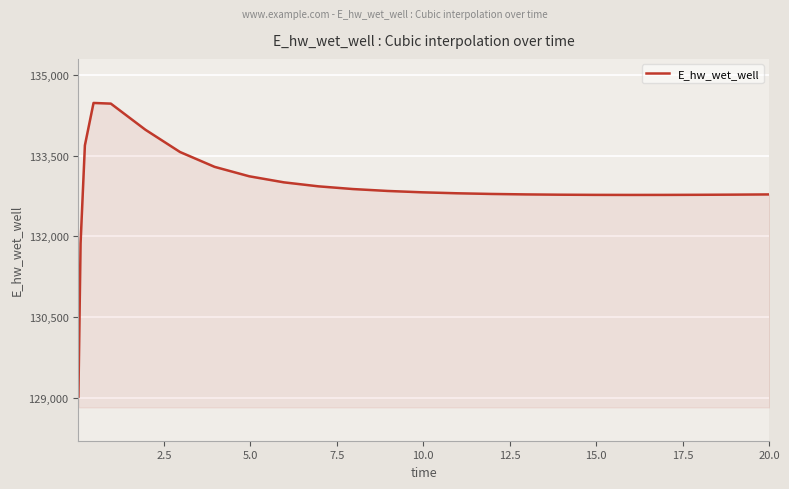

What is the greatest value displayed?

134480.7